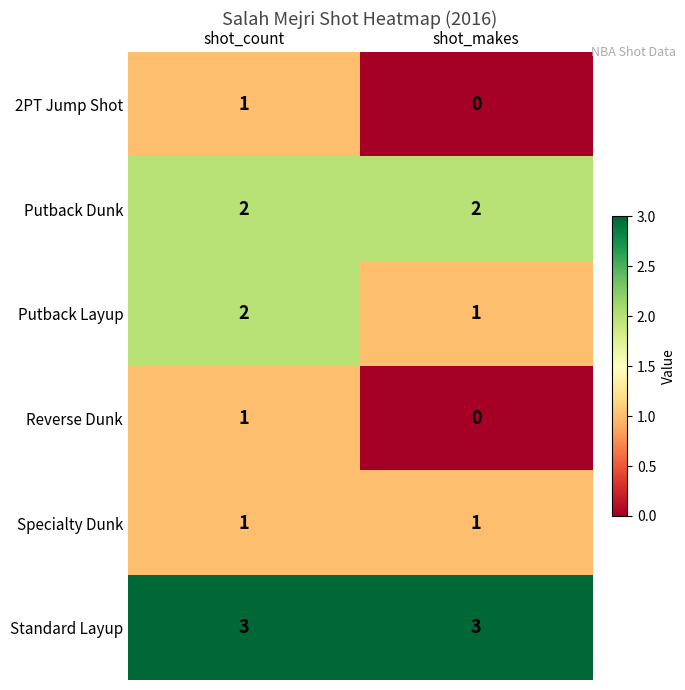

The value of Putback Dunk at shot_count is 1. True or false?

False